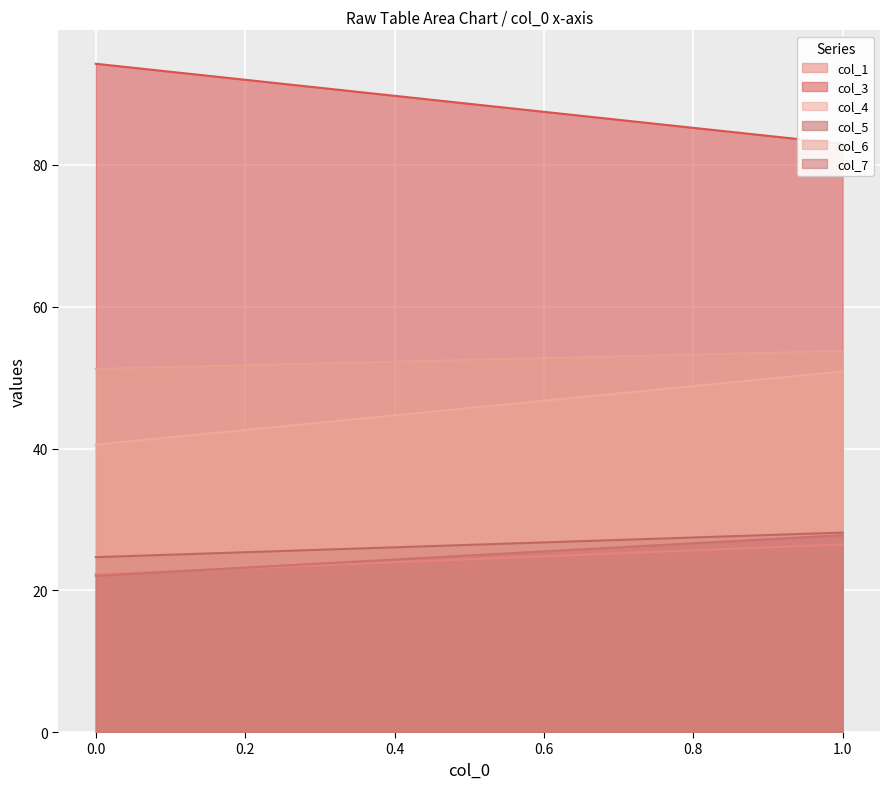

List the labels in order of col_5 value, smallest first.

0, 1